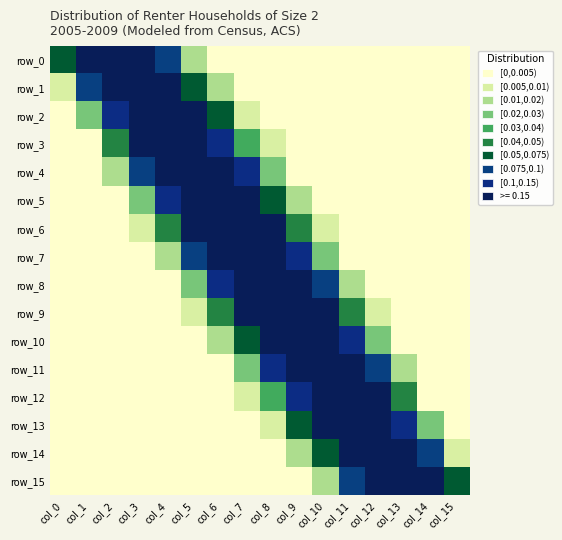

Reading left to right, extract all data points from this chart.

row_0: 0.1	0.3	0.4	0.2	0.1	0.0	0.0	0.0	0.0	0.0	0.0	0.0	0.0	0.0	0.0	0.0
row_1: 0.0	0.1	0.3	0.3	0.2	0.1	0.0	0.0	0.0	0.0	0.0	0.0	0.0	0.0	0.0	0.0
row_2: 0.0	0.0	0.1	0.3	0.3	0.2	0.1	0.0	0.0	0.0	0.0	0.0	0.0	0.0	0.0	0.0
row_3: 0.0	0.0	0.0	0.2	0.3	0.3	0.1	0.0	0.0	0.0	0.0	0.0	0.0	0.0	0.0	0.0
row_4: 0.0	0.0	0.0	0.1	0.2	0.3	0.2	0.1	0.0	0.0	0.0	0.0	0.0	0.0	0.0	0.0
row_5: 0.0	0.0	0.0	0.0	0.1	0.3	0.3	0.2	0.1	0.0	0.0	0.0	0.0	0.0	0.0	0.0
row_6: 0.0	0.0	0.0	0.0	0.0	0.2	0.3	0.3	0.2	0.0	0.0	0.0	0.0	0.0	0.0	0.0
row_7: 0.0	0.0	0.0	0.0	0.0	0.1	0.2	0.3	0.3	0.1	0.0	0.0	0.0	0.0	0.0	0.0
row_8: 0.0	0.0	0.0	0.0	0.0	0.0	0.1	0.3	0.3	0.2	0.1	0.0	0.0	0.0	0.0	0.0
row_9: 0.0	0.0	0.0	0.0	0.0	0.0	0.0	0.2	0.3	0.3	0.2	0.0	0.0	0.0	0.0	0.0
row_10: 0.0	0.0	0.0	0.0	0.0	0.0	0.0	0.1	0.2	0.3	0.3	0.1	0.0	0.0	0.0	0.0
row_11: 0.0	0.0	0.0	0.0	0.0	0.0	0.0	0.0	0.1	0.2	0.3	0.2	0.1	0.0	0.0	0.0
row_12: 0.0	0.0	0.0	0.0	0.0	0.0	0.0	0.0	0.0	0.1	0.3	0.3	0.2	0.0	0.0	0.0
row_13: 0.0	0.0	0.0	0.0	0.0	0.0	0.0	0.0	0.0	0.1	0.2	0.3	0.3	0.1	0.0	0.0
row_14: 0.0	0.0	0.0	0.0	0.0	0.0	0.0	0.0	0.0	0.0	0.1	0.2	0.3	0.3	0.1	0.0
row_15: 0.0	0.0	0.0	0.0	0.0	0.0	0.0	0.0	0.0	0.0	0.0	0.1	0.2	0.4	0.3	0.1